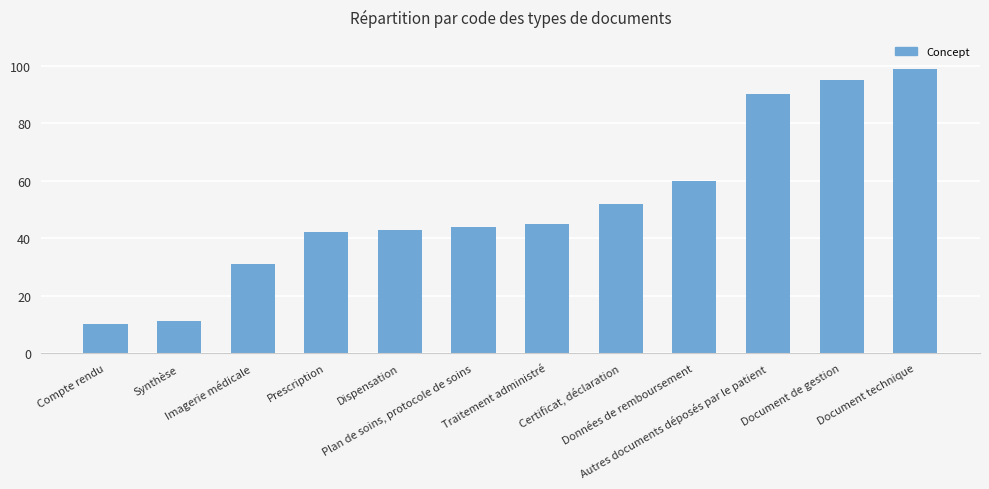

Is it true that the value at Compte rendu is 10?

True